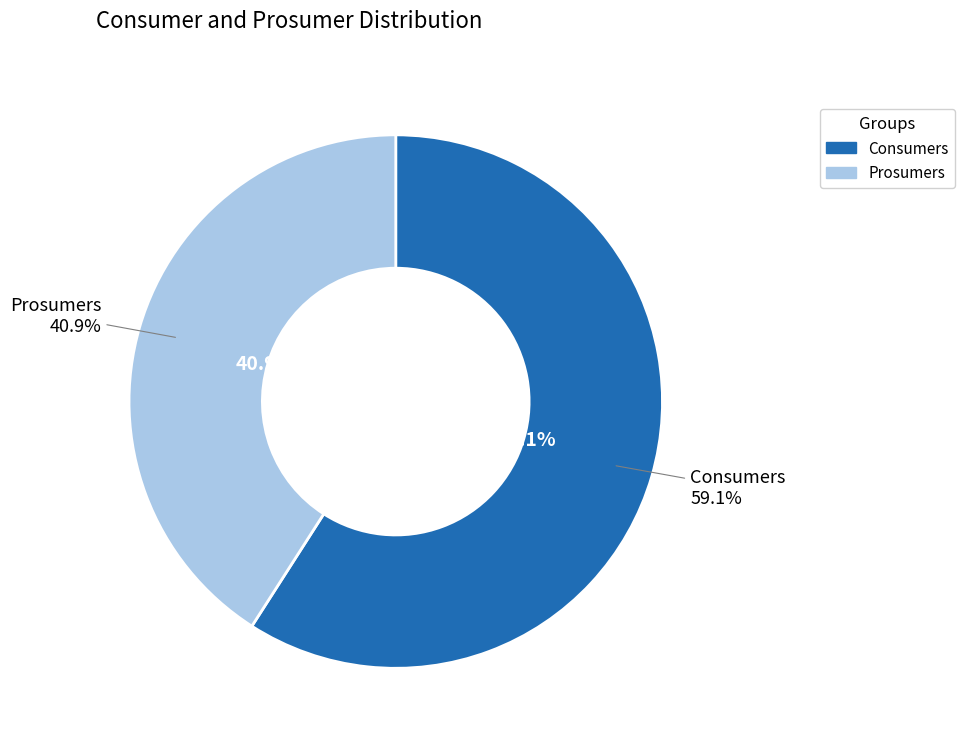

What percentage is NOT represented by Prosumers?

59.1%